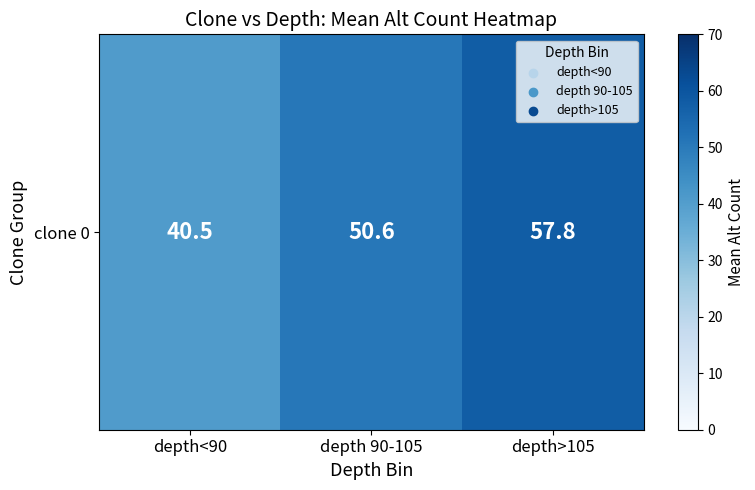

At which category does the chart reach its minimum across all series?

depth<90